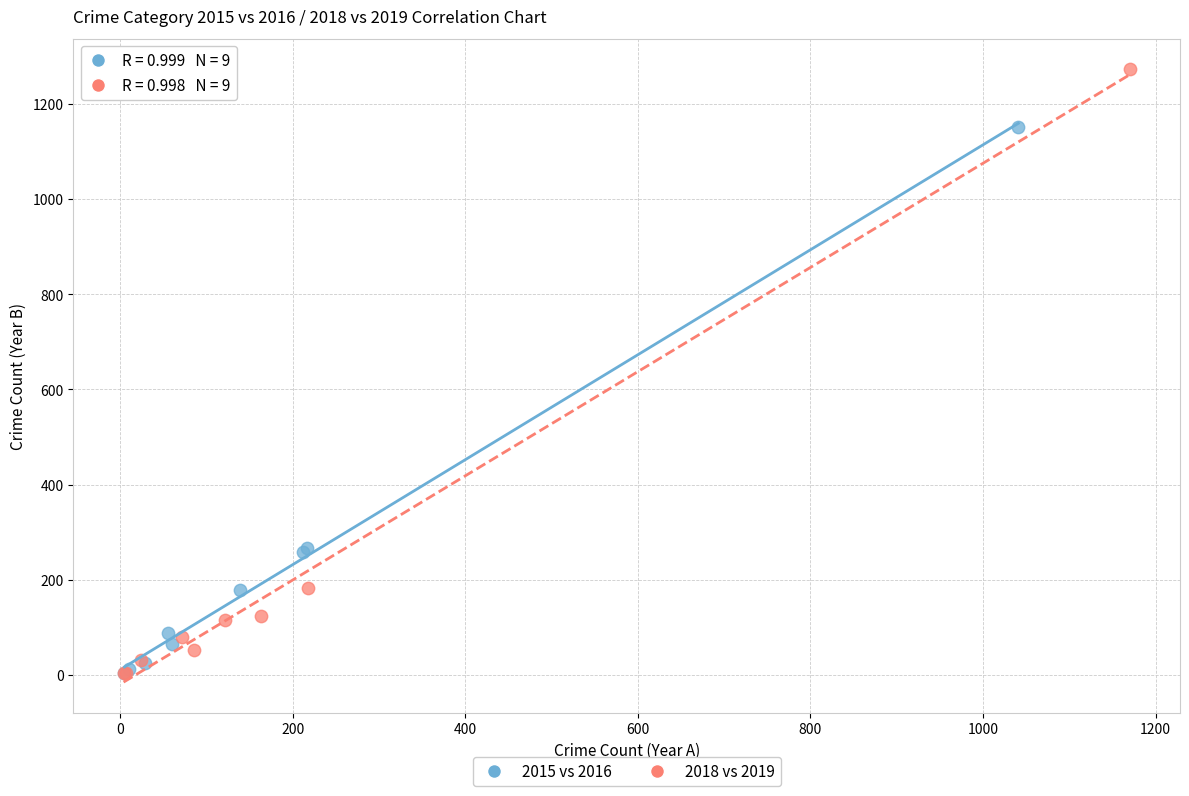

Which series has the largest Y range (max minus min)?

2018 vs 2019